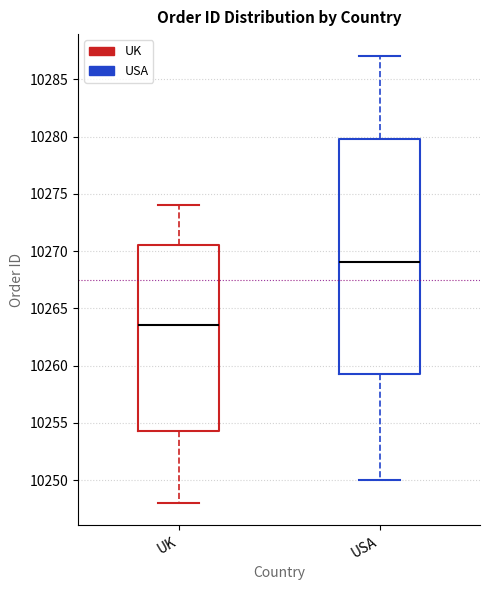

Which box has the lowest median line?

UK